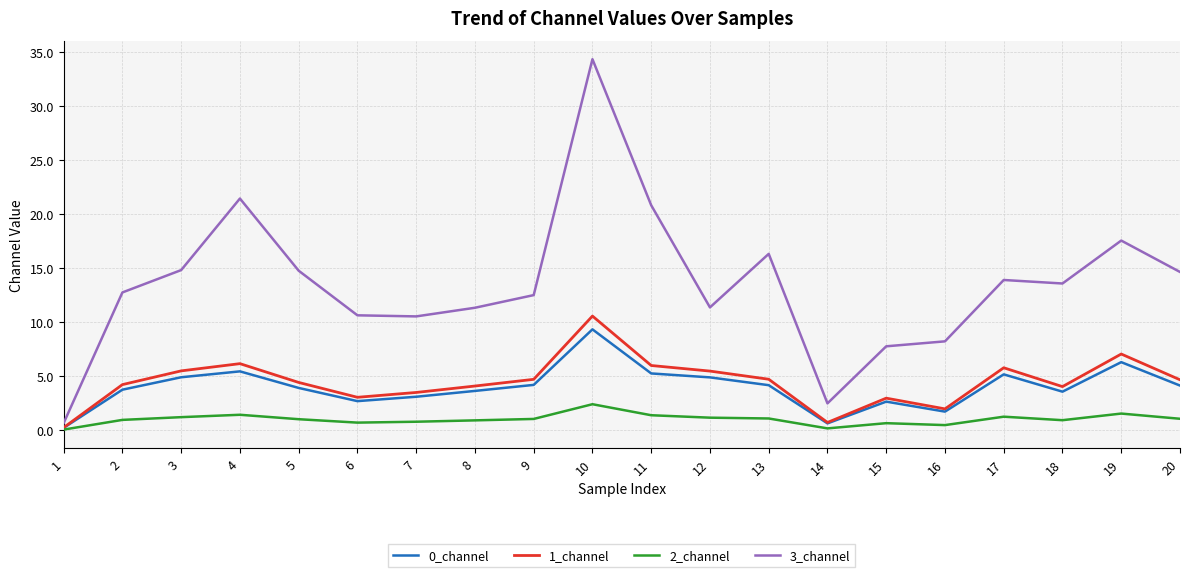

How many lines are shown in the chart?

4